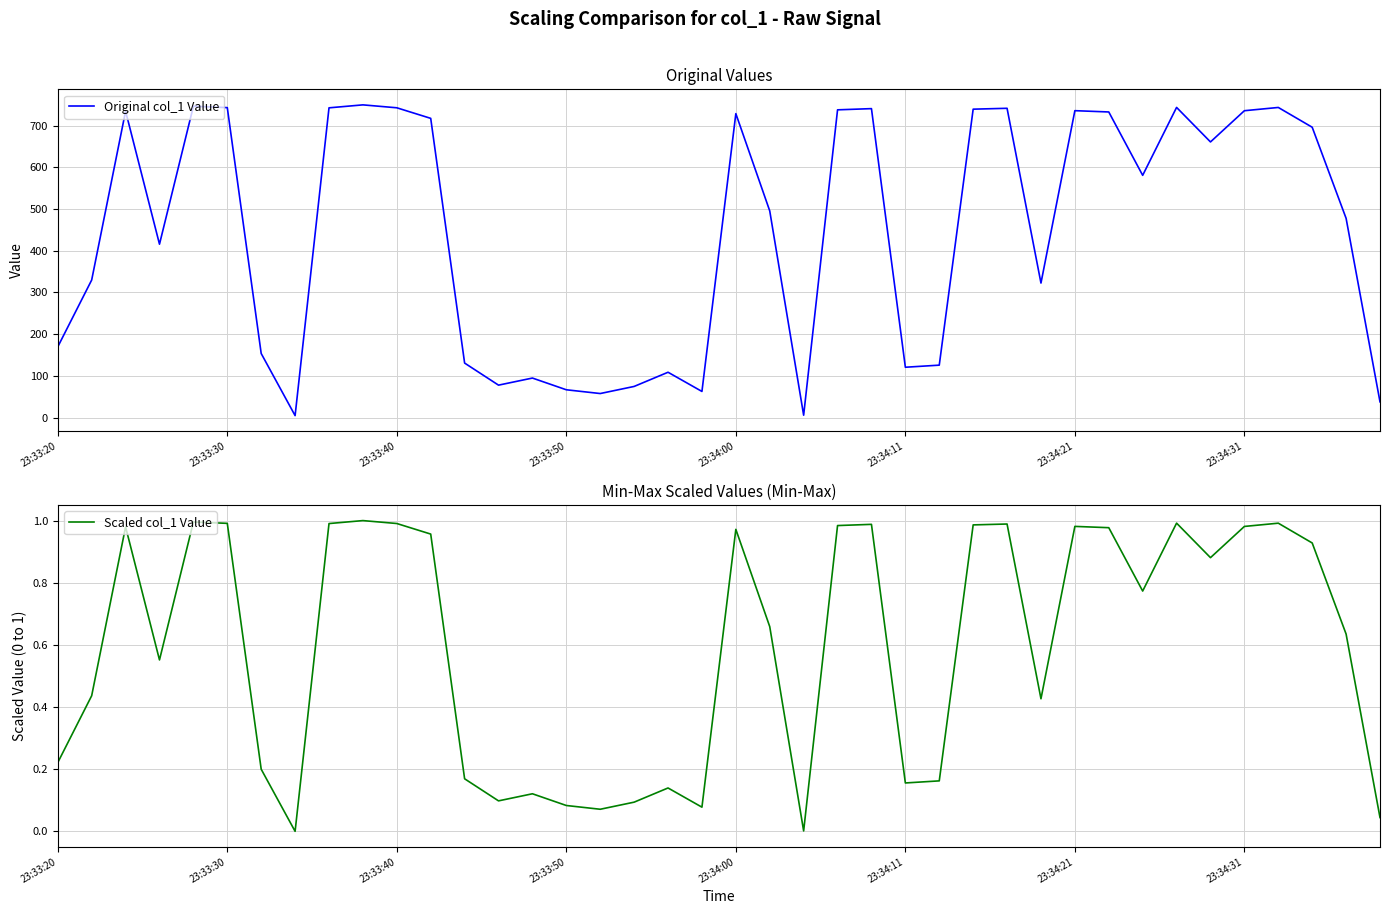

True or false: Original col_1 Value and Scaled col_1 Value intersect in this chart.

False